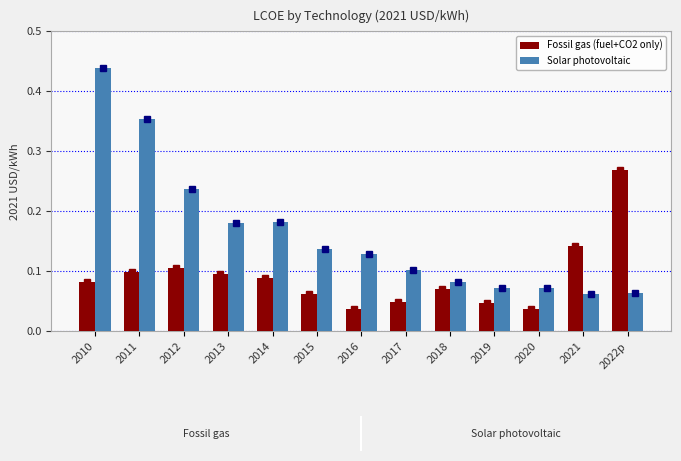

Which series has the largest total across all categories?

Solar photovoltaic